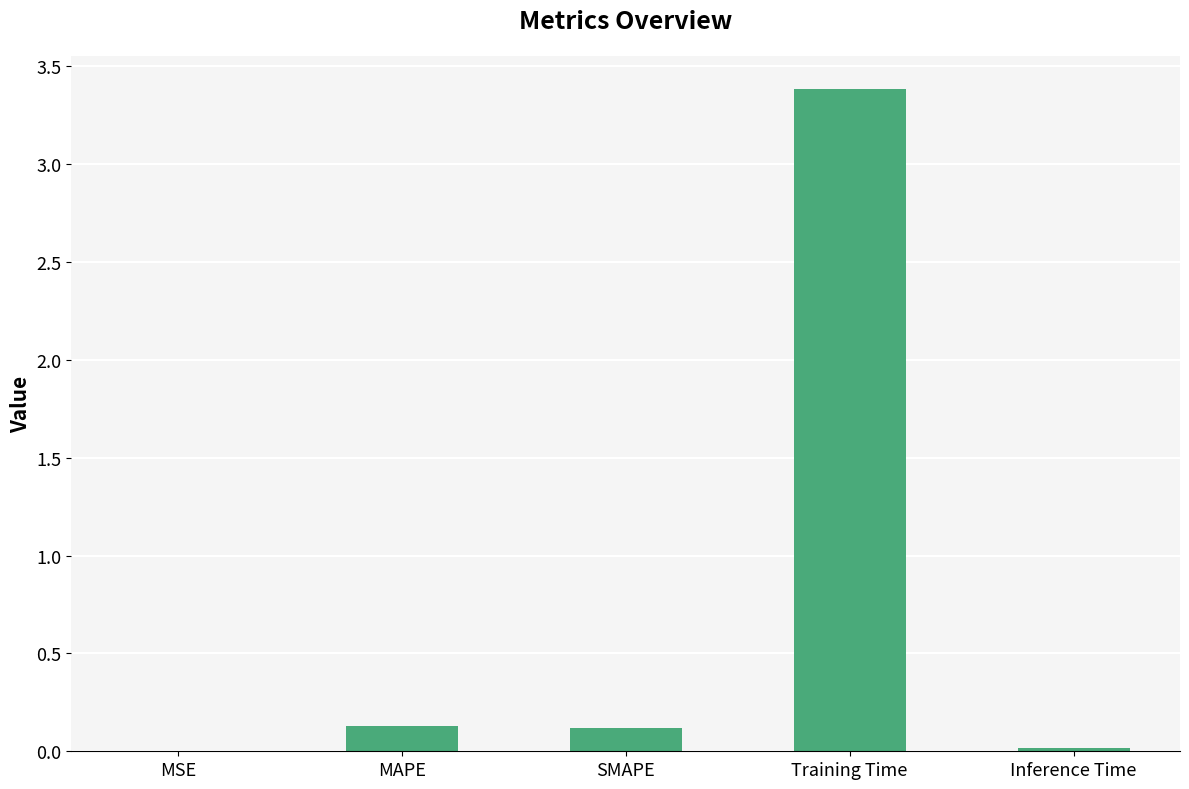

How many data points does each series have?

5